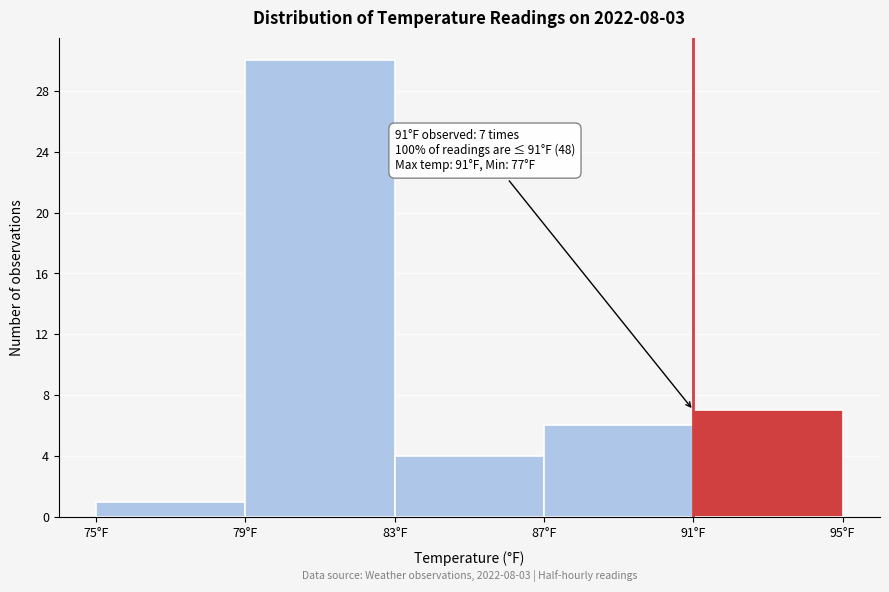

Which range on the x-axis has the tallest bar?

79 to 83